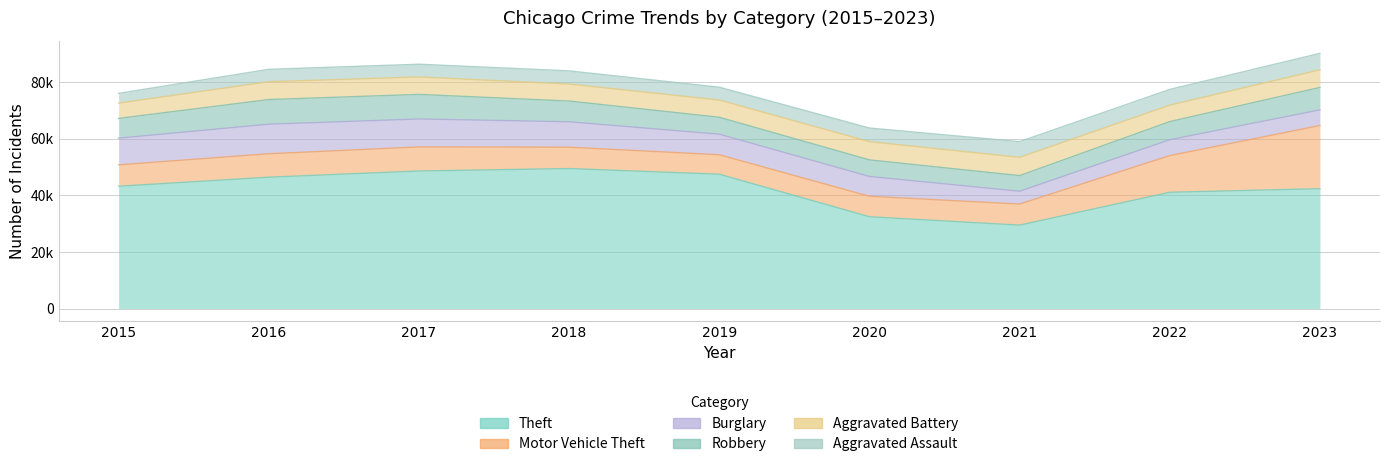

Count the number of data series in this chart.

6